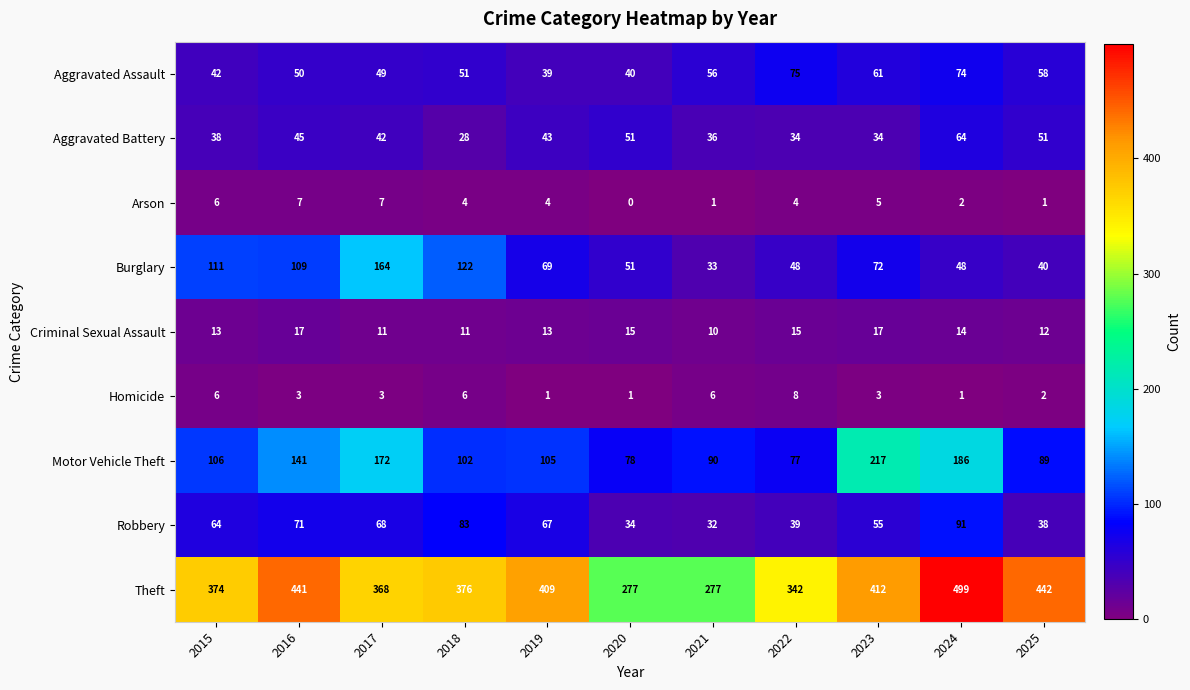

How many series are shown in this chart?

9